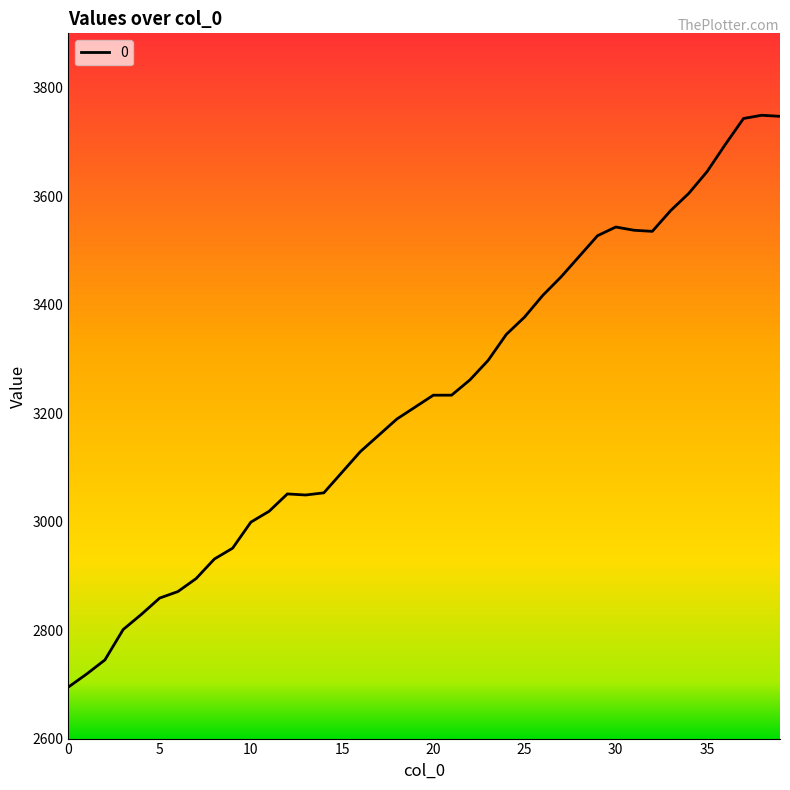

What is the minimum value shown in the chart?

2695